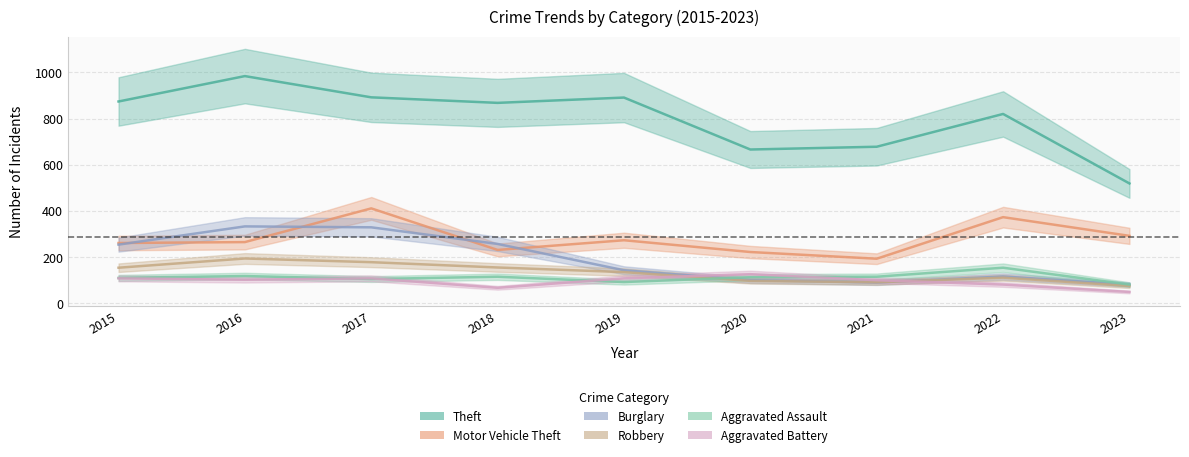

Read the Theft value at 2016.

984